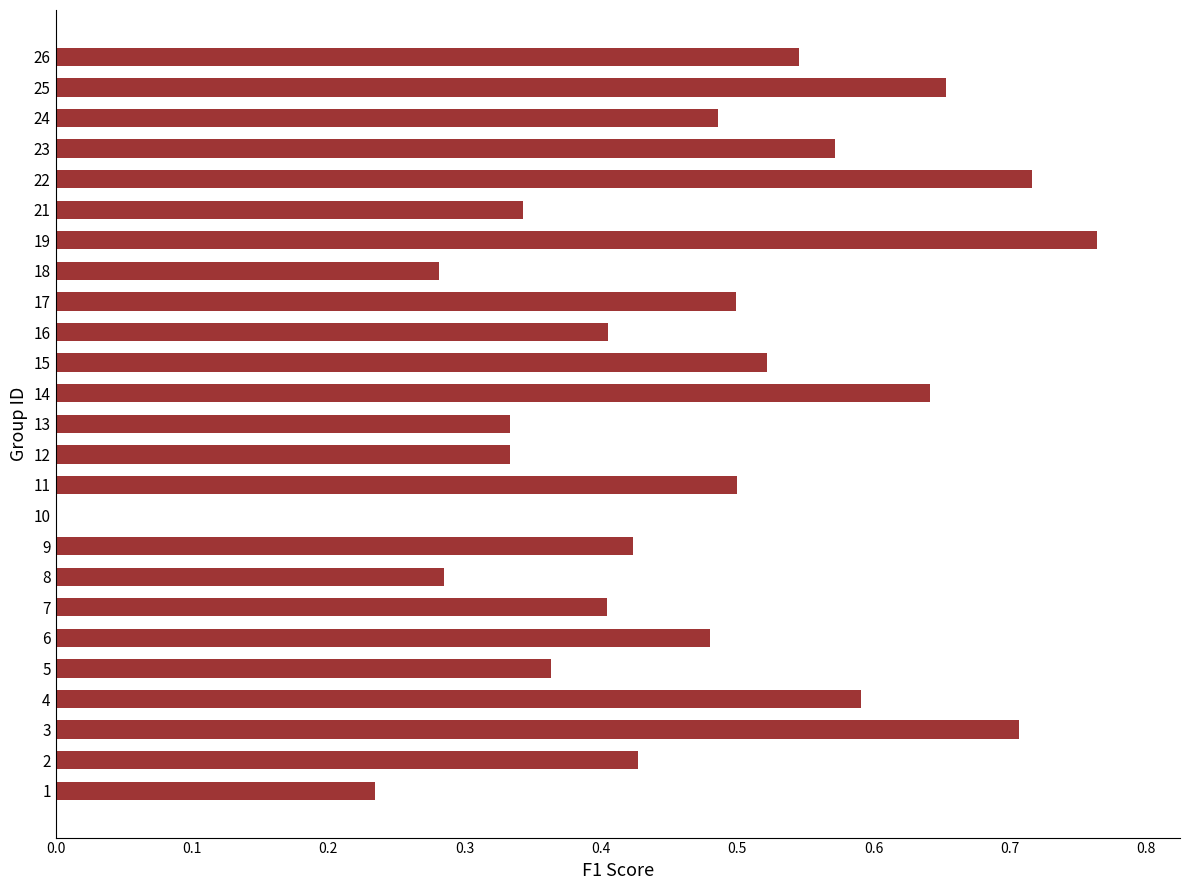

Which label corresponds to the largest value in the chart?

19